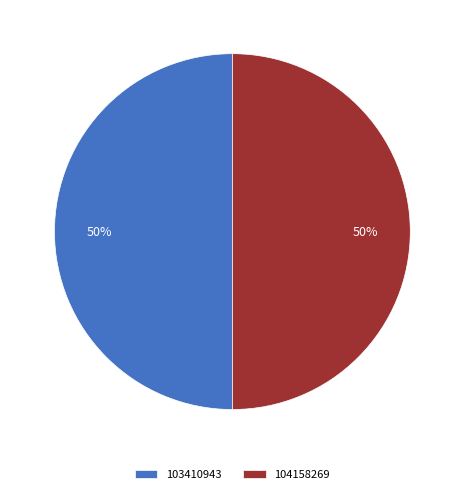

Combined, do 104158269 and 103410943 account for over 50%?

Yes